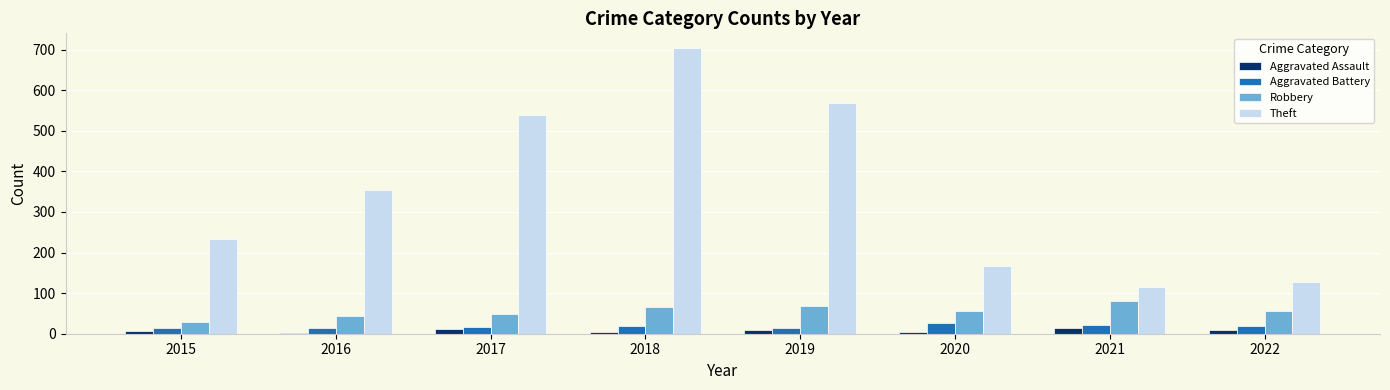

Which category has the highest value in the Robbery series?

2021